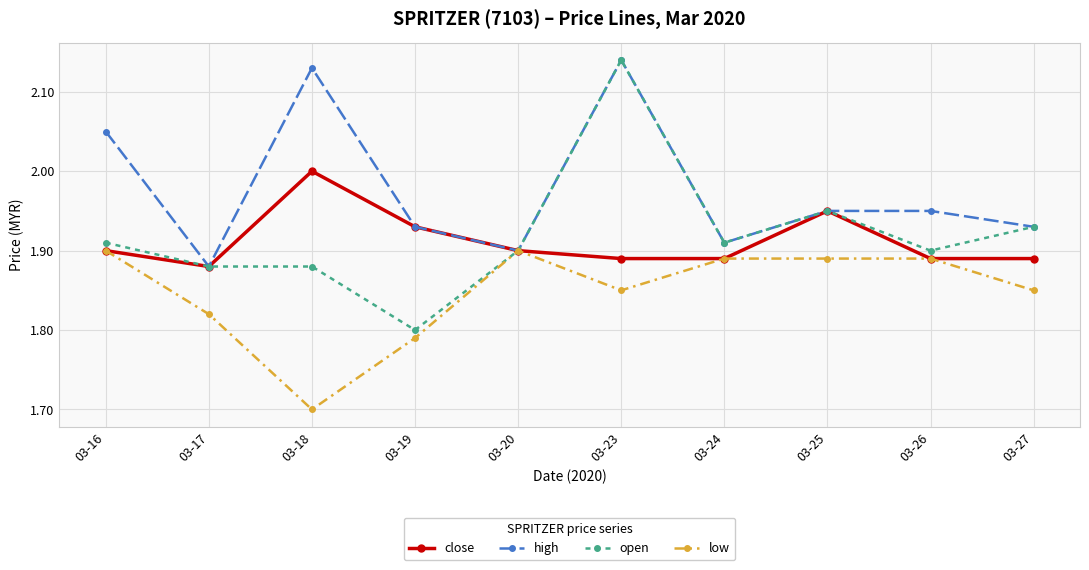

Is the value of high at 03-24 greater than the value of close at 03-26?

Yes